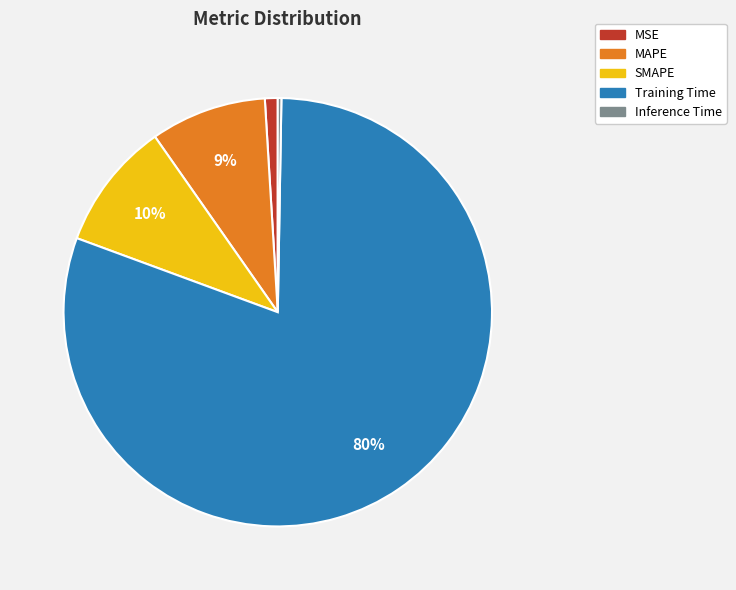

True or false: MAPE accounts for 9% of the total.

True